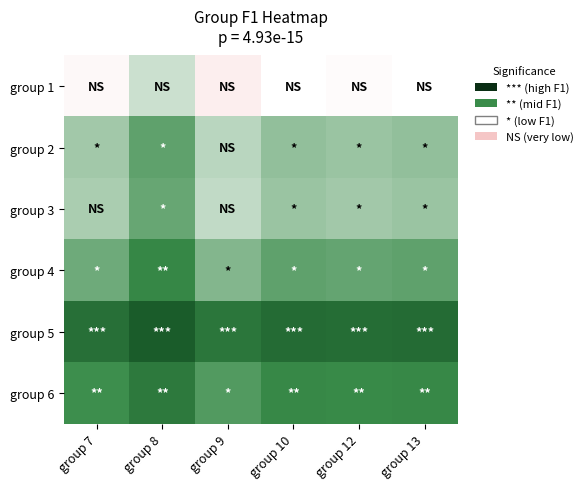

How many series are shown in this chart?

6